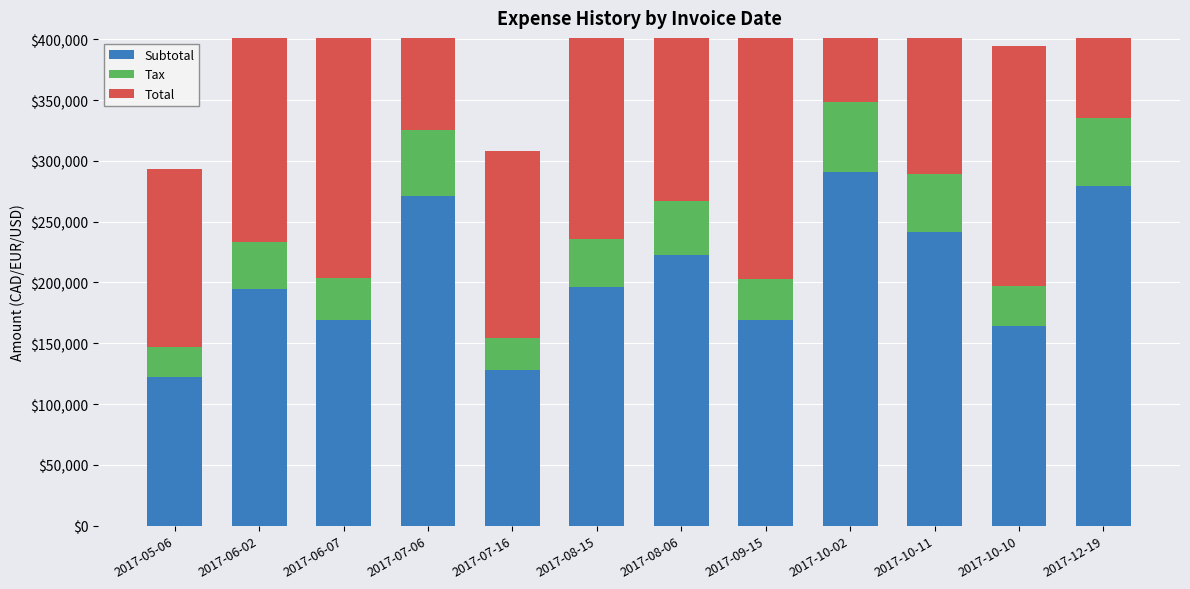

At which label does Subtotal first exceed 196104?

2017-07-06